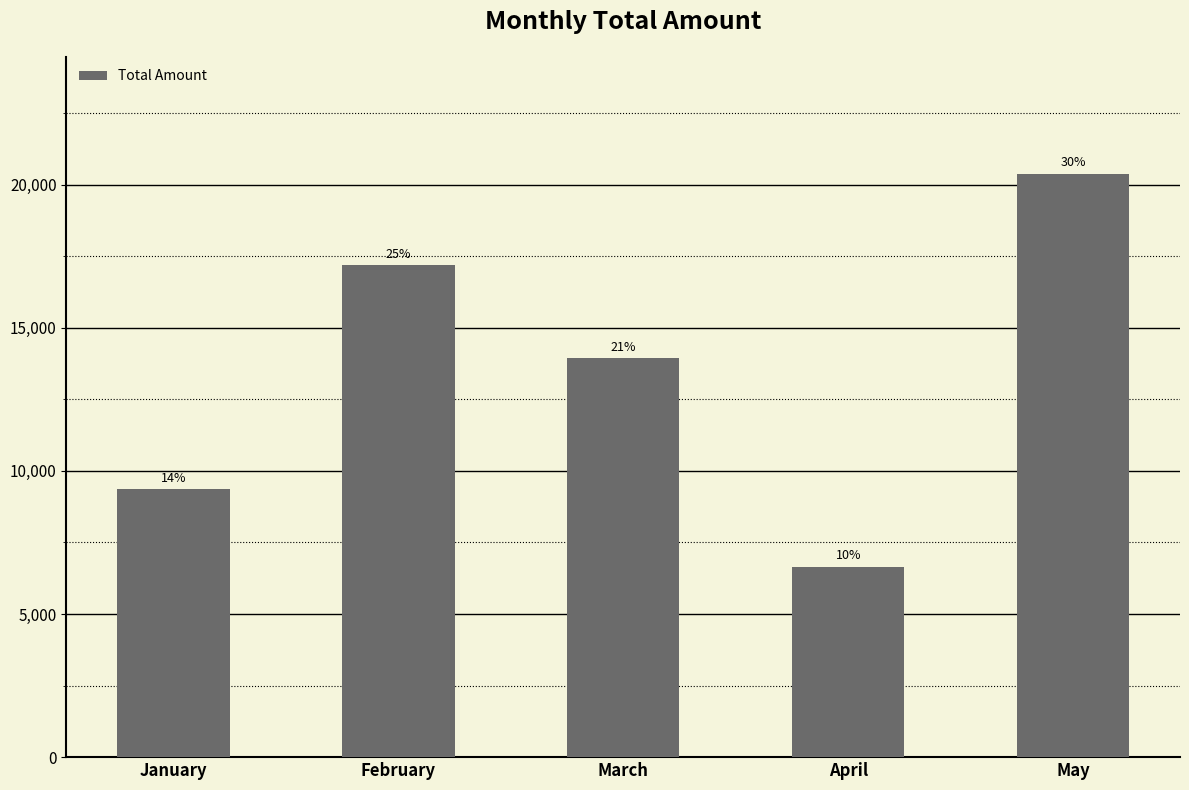

What is the change in value from February to May?

+3213